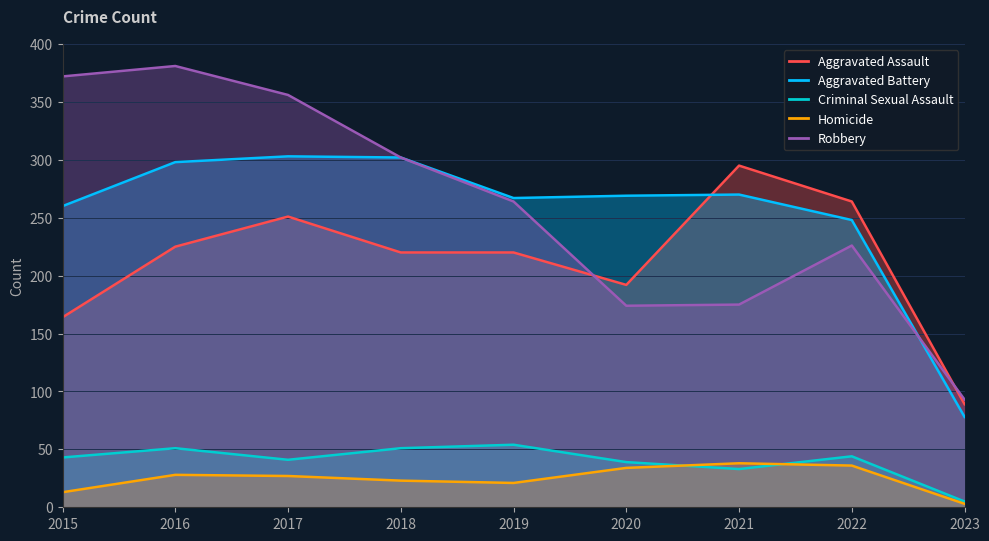

How many data points in Aggravated Battery are above 269?

4